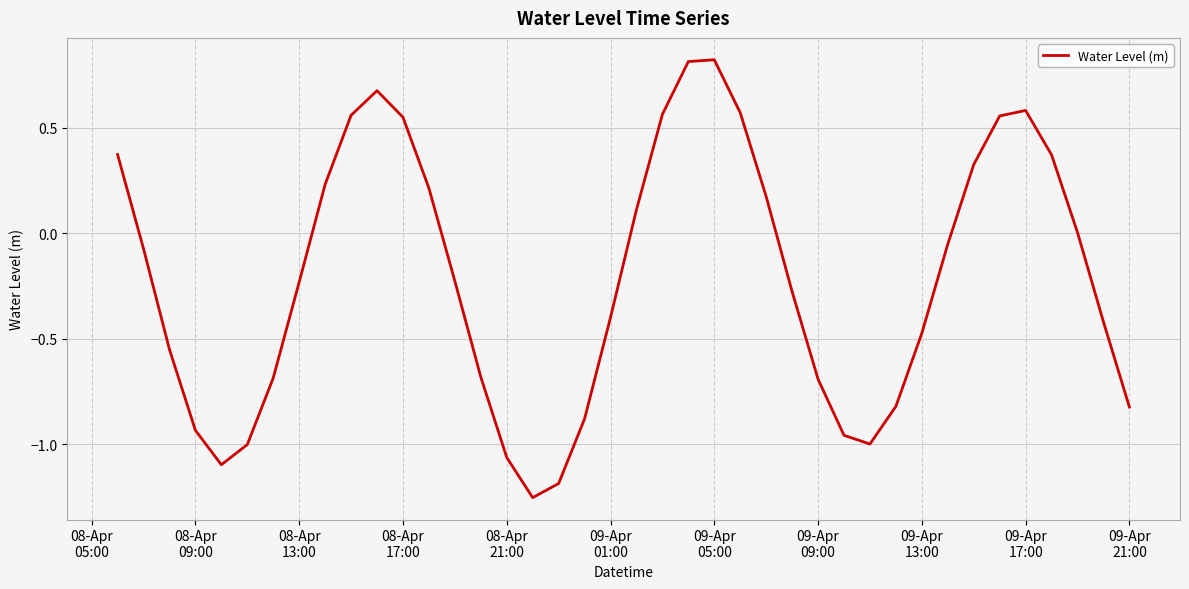

What is the greatest value displayed?

0.8